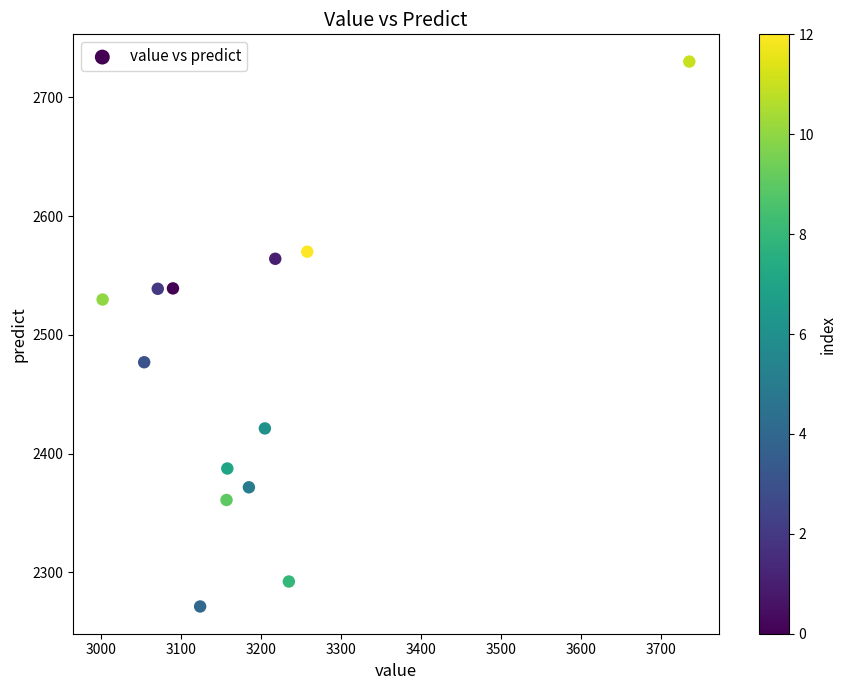

What Y value in the scatter plot is closest to 2500?

2477.0